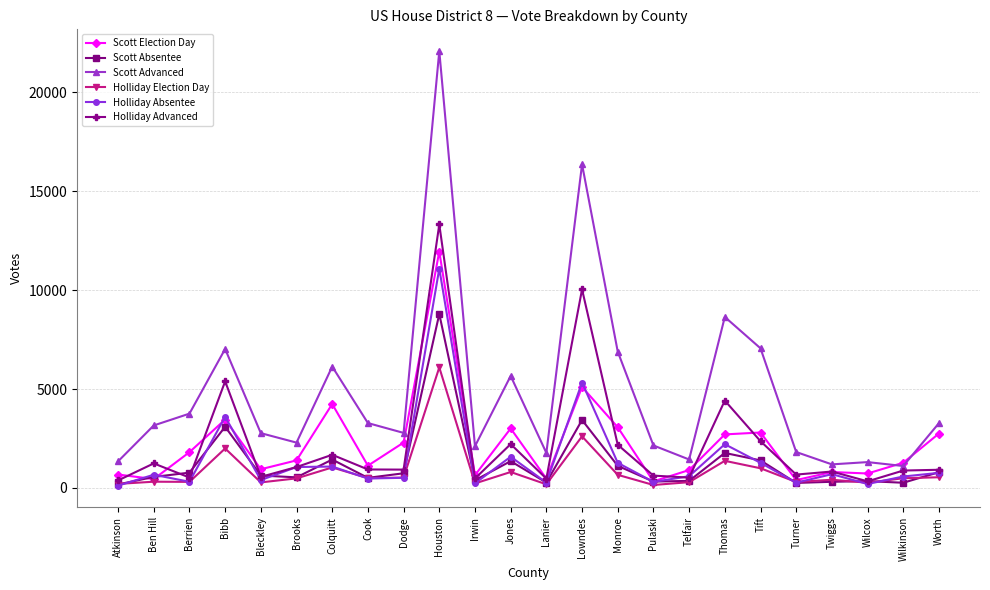

What are all the series names shown in the legend?

Scott Election Day, Scott Absentee, Scott Advanced, Holliday Election Day, Holliday Absentee, Holliday Advanced